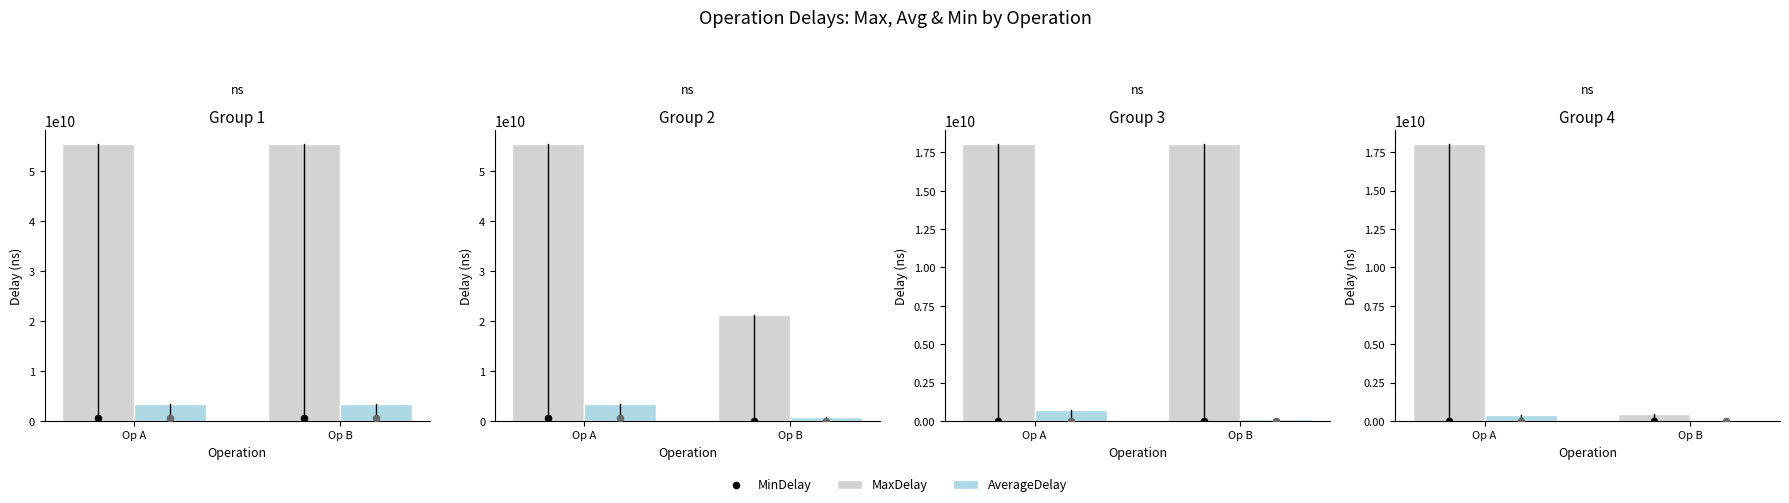

Is the value of AverageDelay at Op A greater than the value of MinDelay at Op A?

Yes